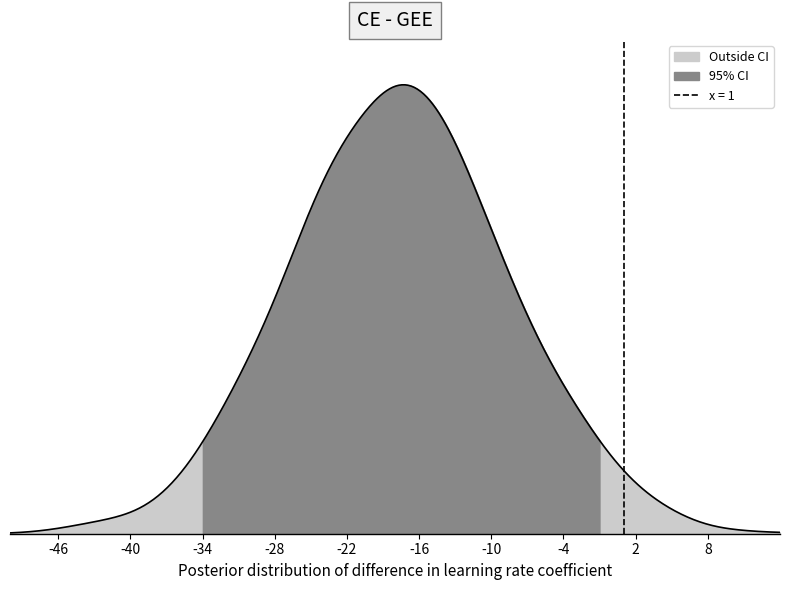

True or false: min_values and base_min_values cross at least once.

False